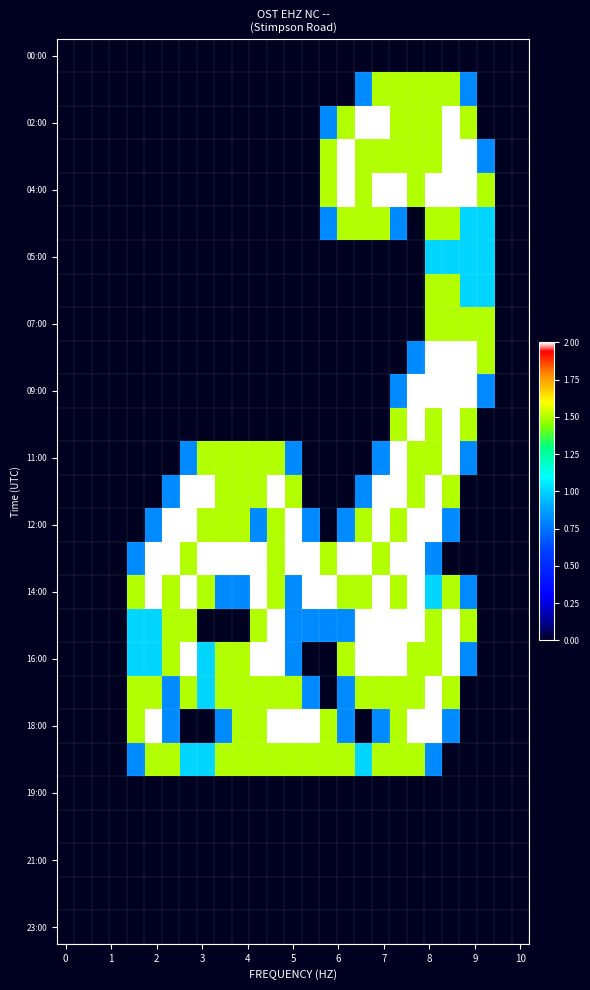

At how many categories does at least one series exceed 1?

21